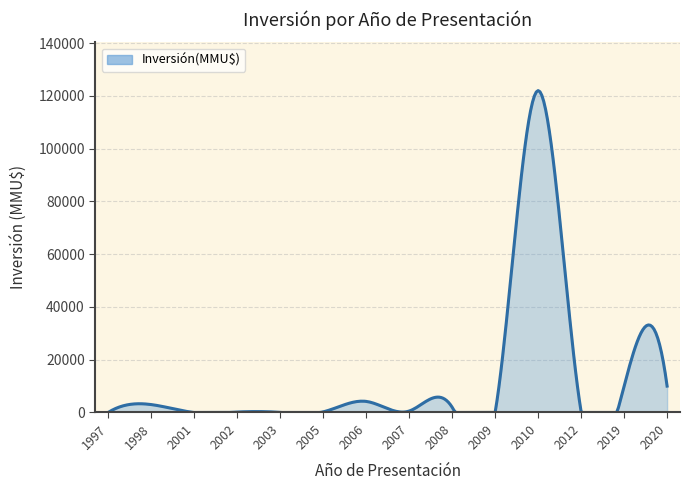

Does the chart display data point markers on the line(s)?

No